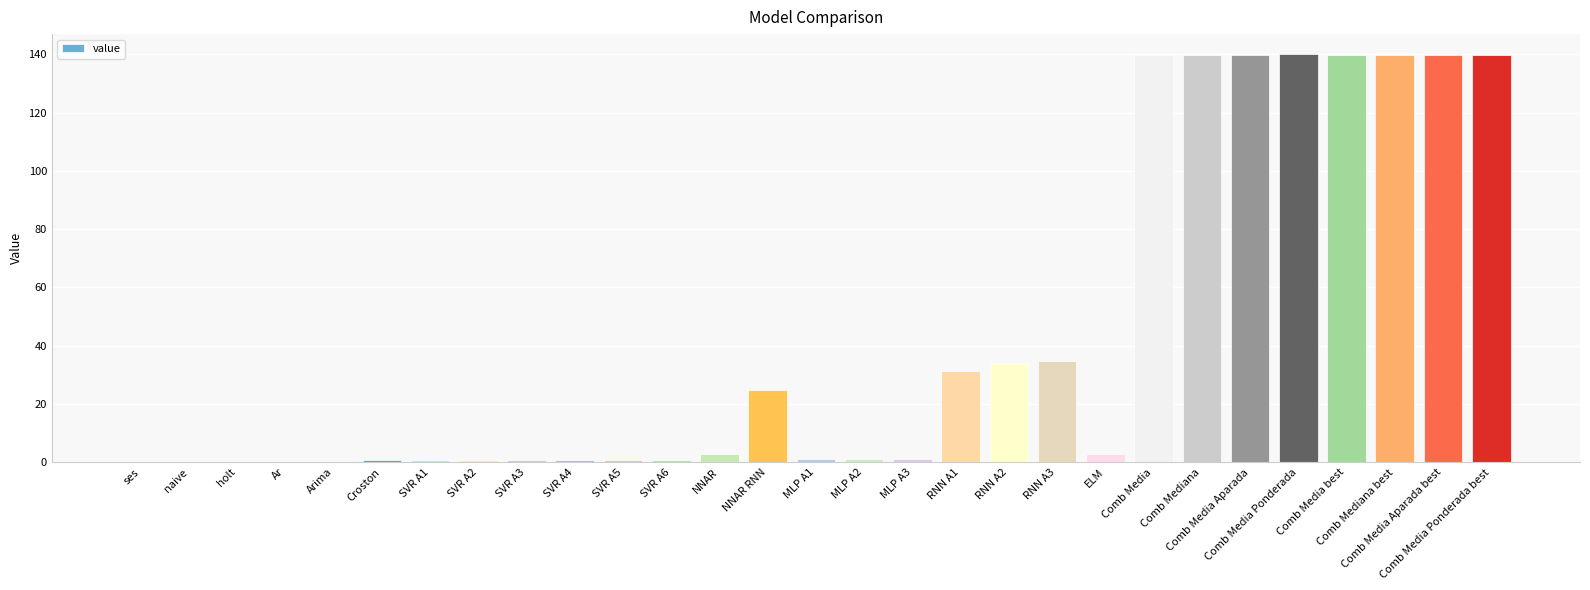

How many distinct data groups are displayed?

1